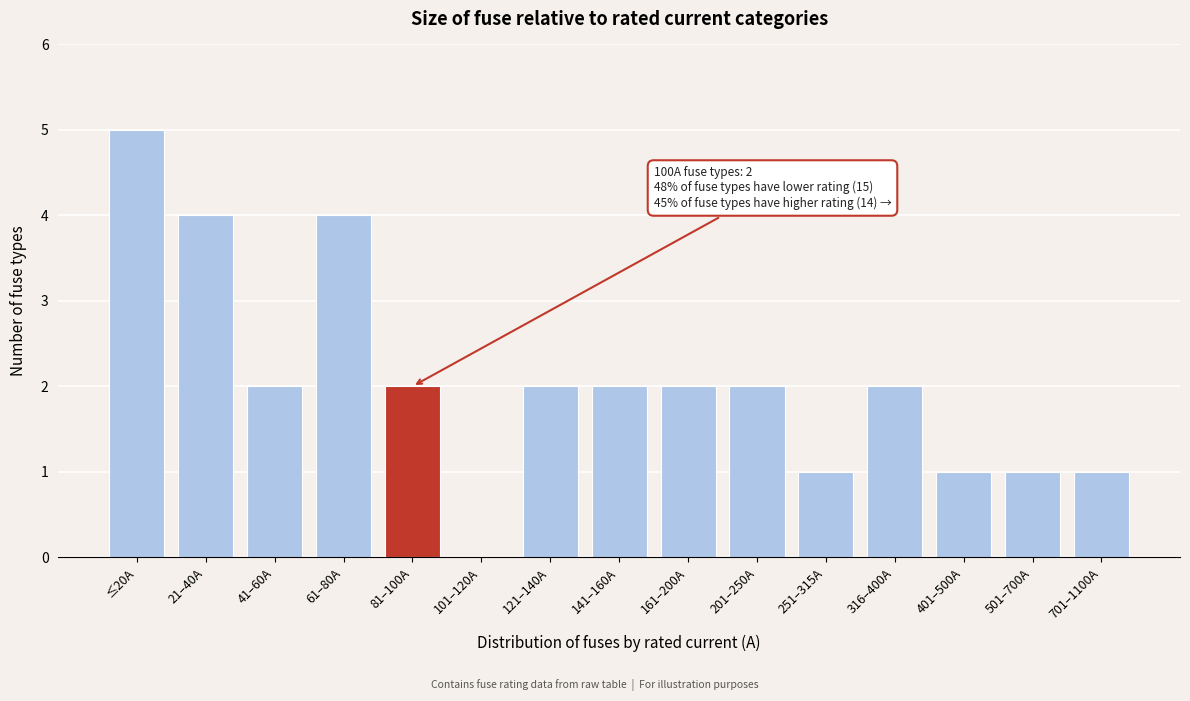

Reading right to left, extract all data points from this chart.

701–1100A=1	501–700A=1	401–500A=1	316–400A=2	251–315A=1	201–250A=2	161–200A=2	141–160A=2	121–140A=2	101–120A=0	81–100A=2	61–80A=4	41–60A=2	21–40A=4	≤20A=5